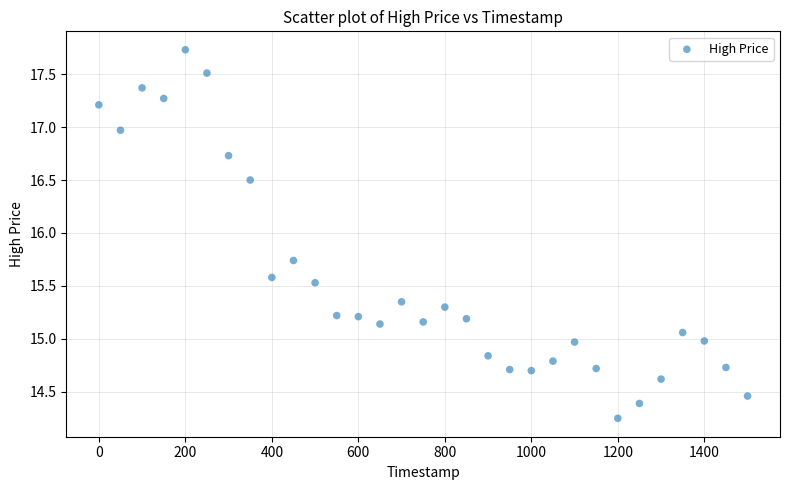

What is the range of Y values (max minus min)?

3.5